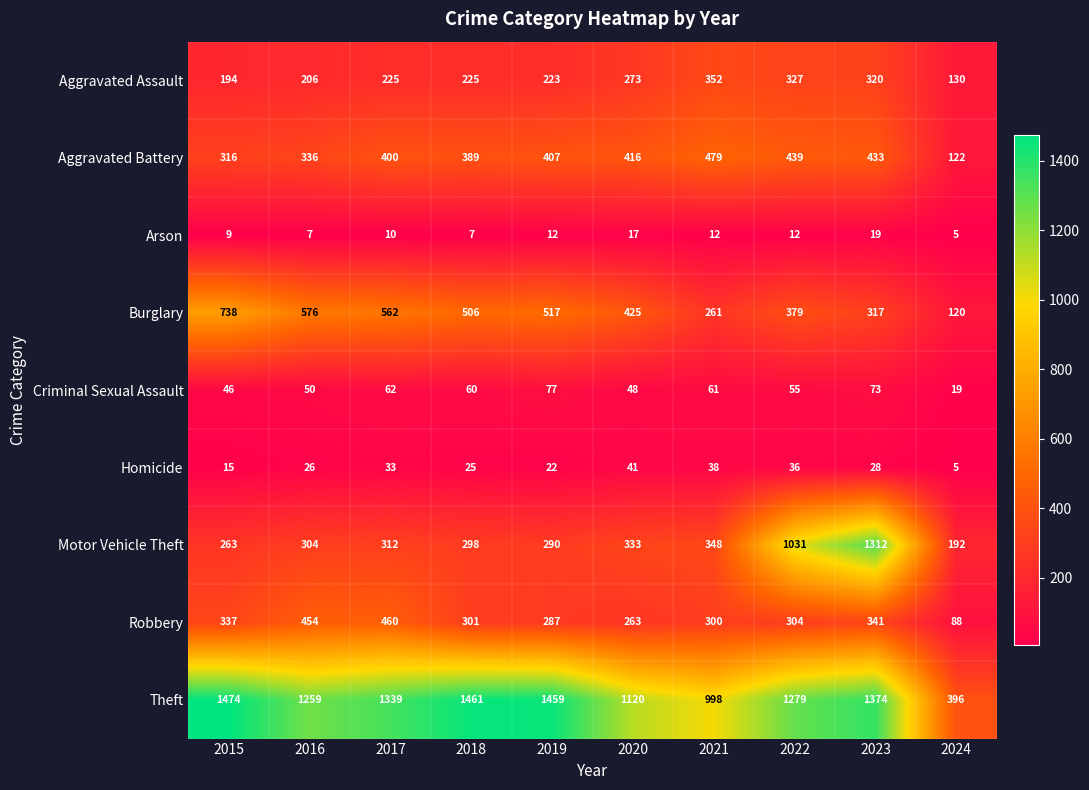

What is the difference between the highest and lowest values at 2021?

986